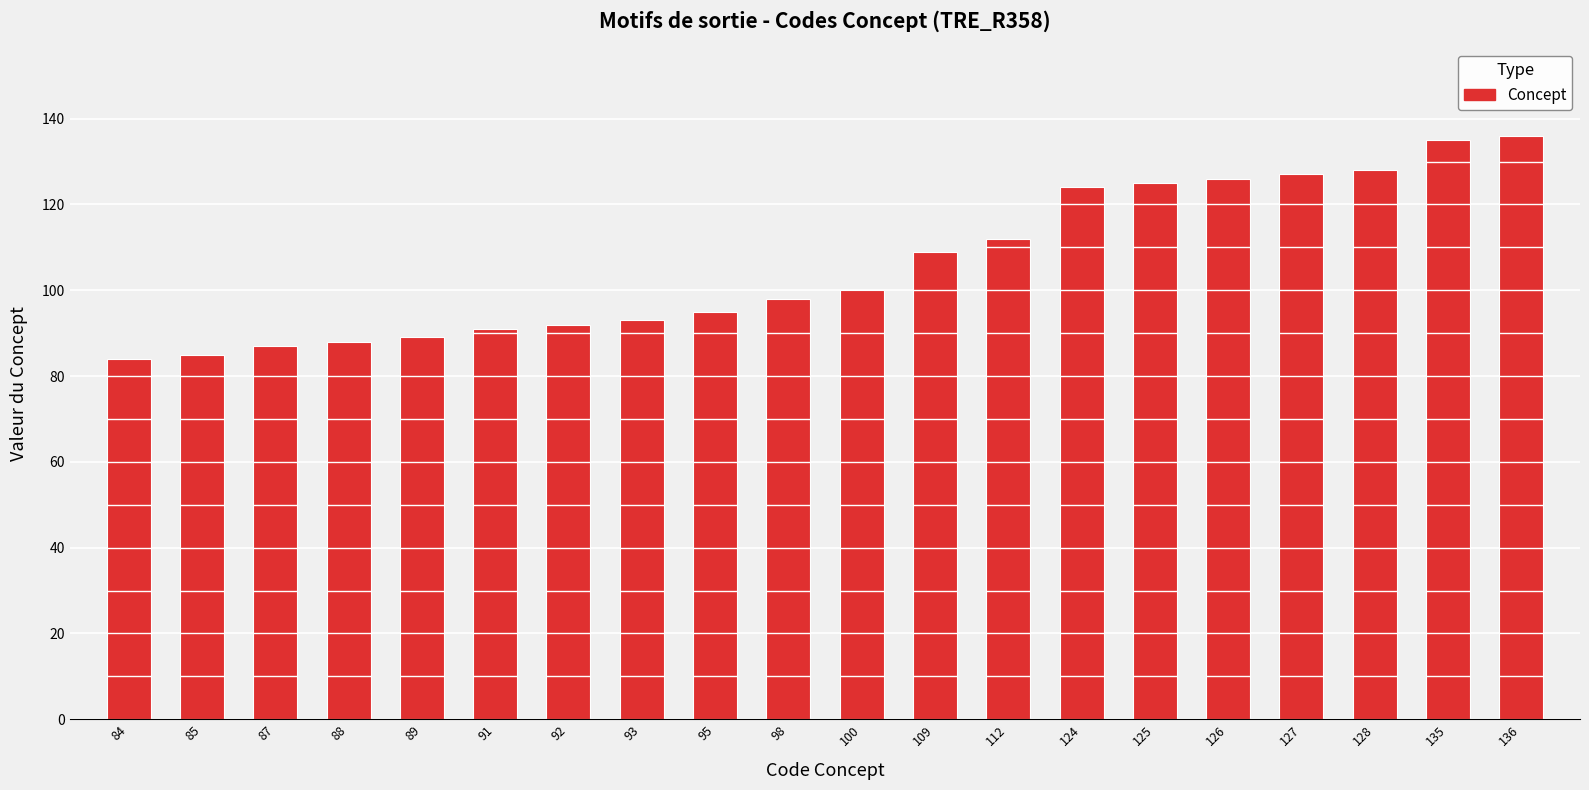

What is the maximum value shown in the chart?

136